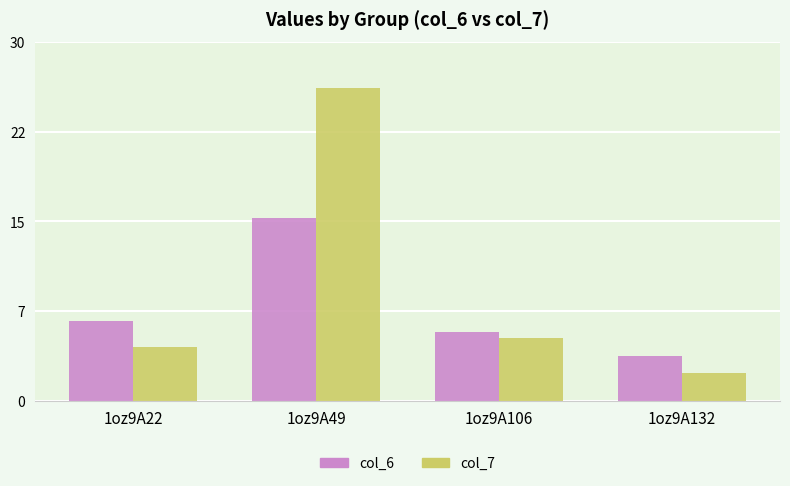

At which category is the sum across all series the highest?

1oz9A49